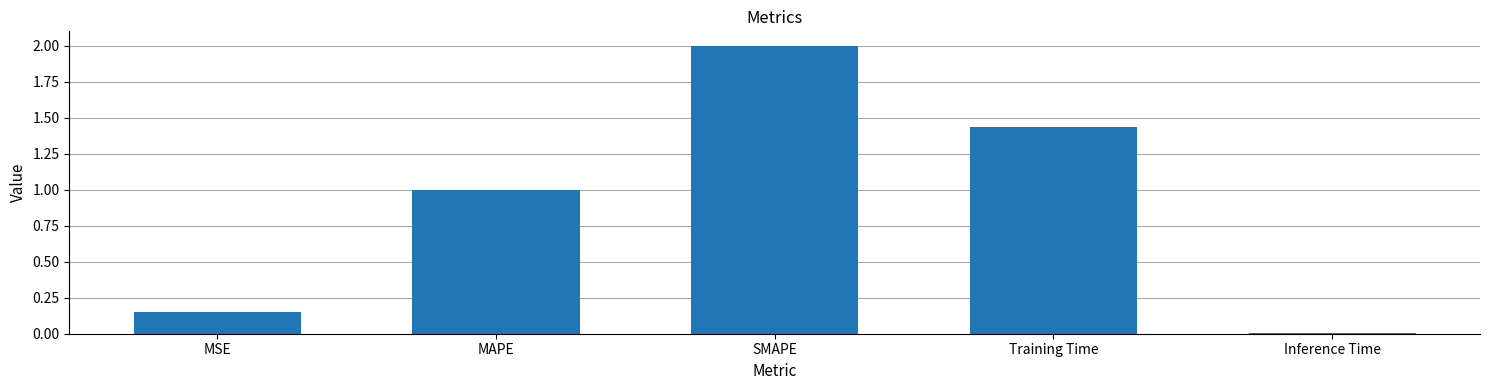

Between SMAPE and MAPE, which is larger?

SMAPE